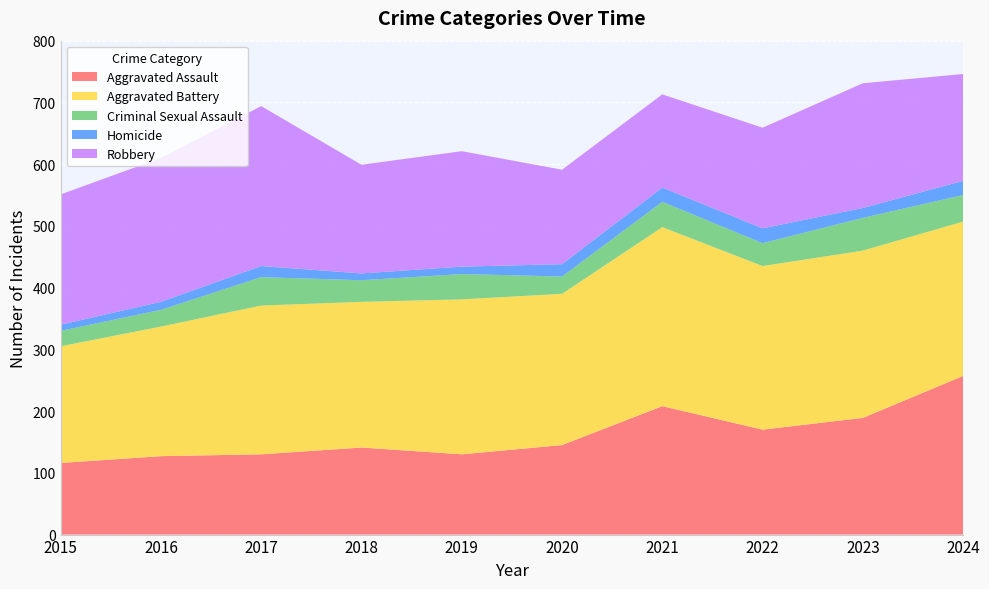

Reading left to right, list all the values displayed in this chart.

Aggravated Assault: 2015=116	2016=127	2017=130	2018=141	2019=130	2020=145	2021=208	2022=170	2023=189	2024=257
Aggravated Battery: 2015=189	2016=210	2017=241	2018=236	2019=251	2020=245	2021=290	2022=265	2023=271	2024=250
Criminal Sexual Assault: 2015=25	2016=27	2017=46	2018=35	2019=41	2020=28	2021=41	2022=37	2023=53	2024=43
Homicide: 2015=10	2016=13	2017=18	2018=11	2019=12	2020=20	2021=23	2022=24	2023=16	2024=23
Robbery: 2015=211	2016=233	2017=259	2018=176	2019=187	2020=153	2021=151	2022=163	2023=202	2024=173